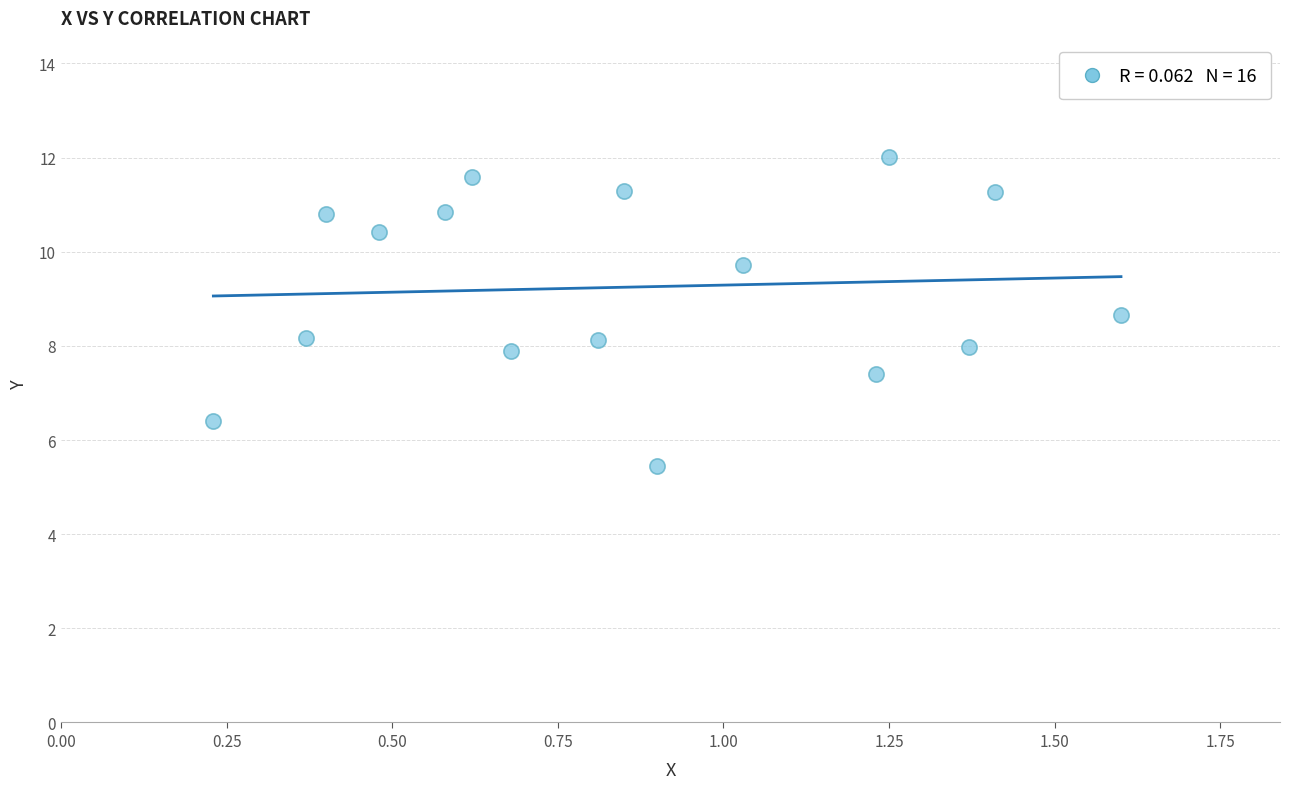

What is the range of Y values (max minus min)?

6.6